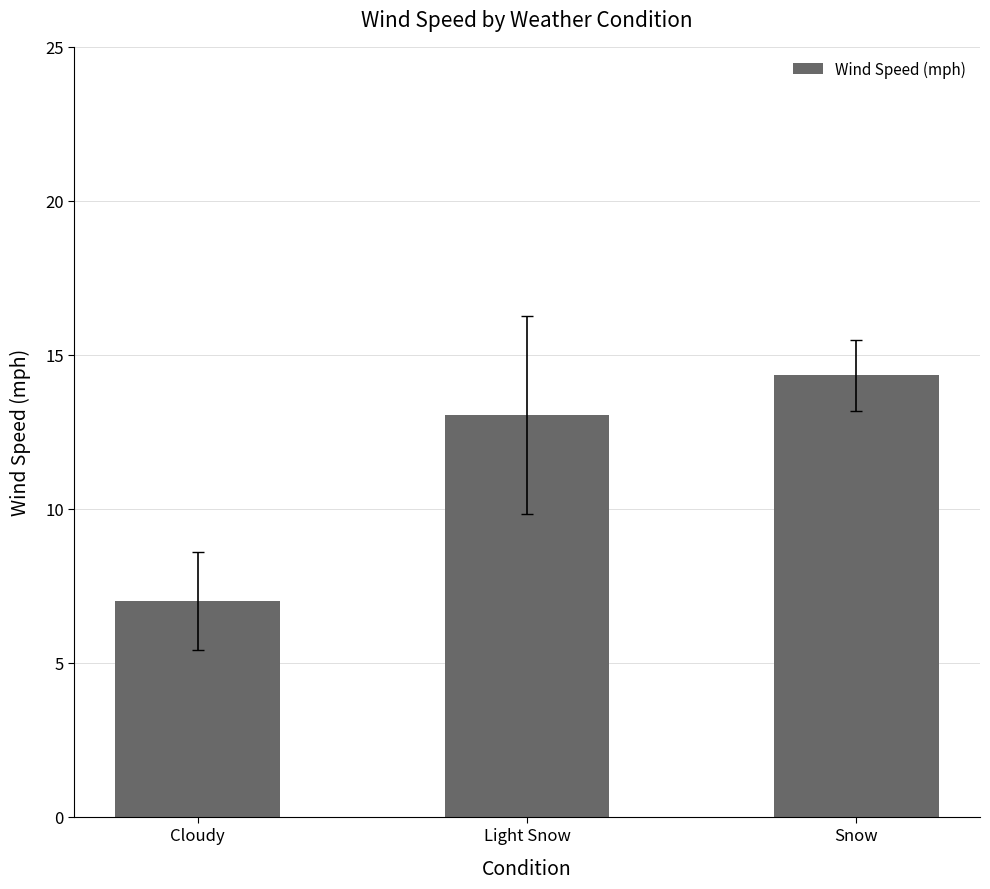

Reading left to right, transcribe all the data shown in this chart.

Cloudy=7.0	Light Snow=13.1	Snow=14.3